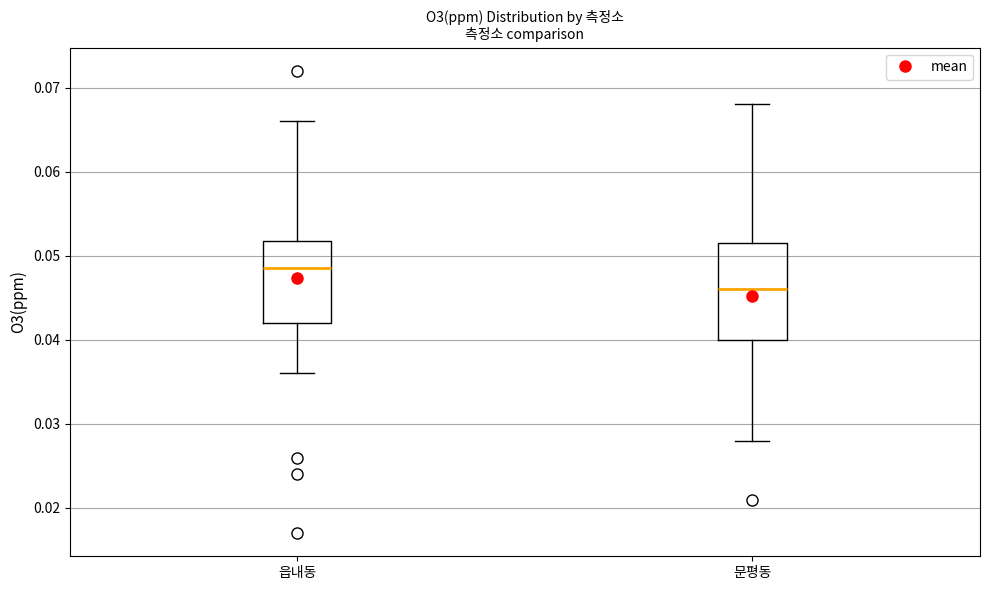

Reading left to right, read every box against the y-axis: the position of its median line, the range the box covers, and the ends of its whiskers. The values are not printed on the chart, so give them approximately, as read against the axis.

읍내동: median 0.049, box 0.042 to 0.052, whiskers 0.036 to 0.066
문평동: median 0.046, box 0.040 to 0.052, whiskers 0.028 to 0.068